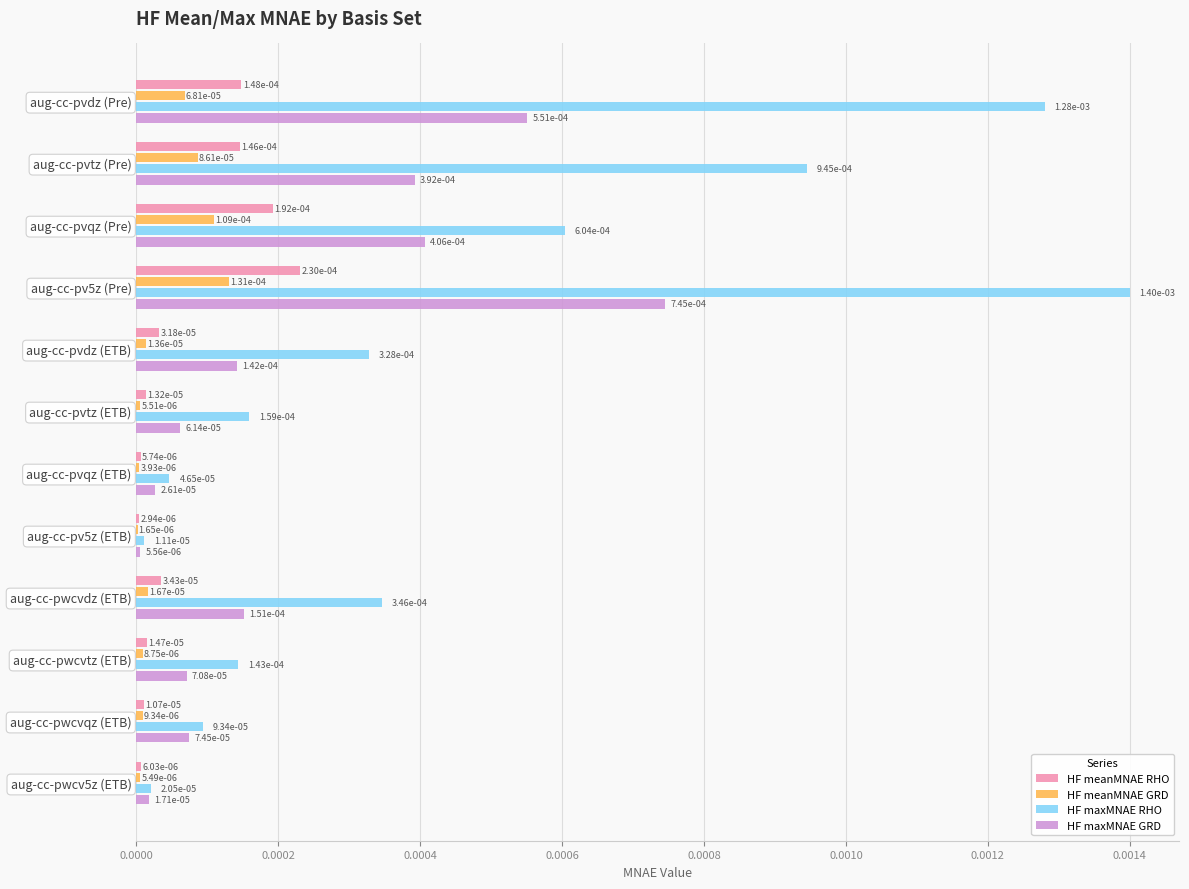

How many distinct data groups are displayed?

4